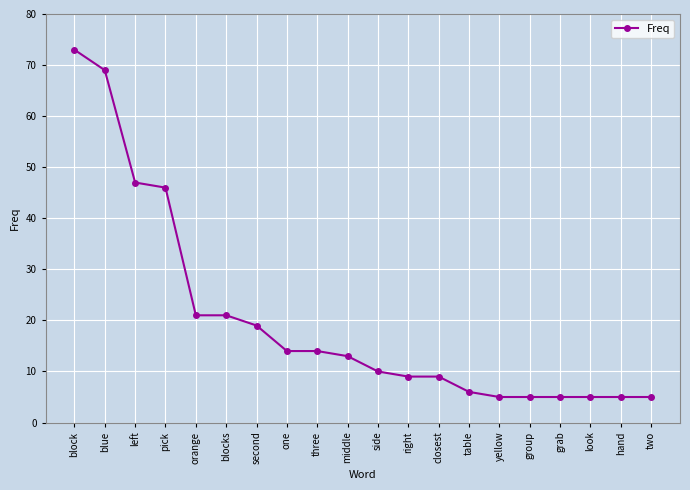

Where does the data first go above 13?

block